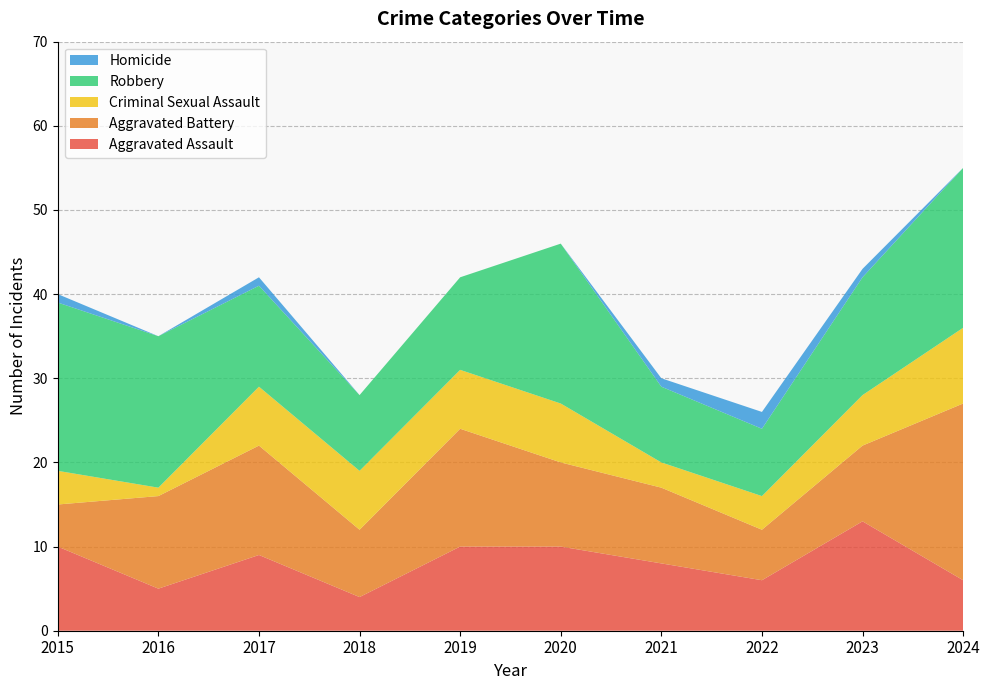

Reading left to right, extract all data points from this chart.

Aggravated Assault: 2015=10	2016=5	2017=9	2018=4	2019=10	2020=10	2021=8	2022=6	2023=13	2024=6
Aggravated Battery: 2015=5	2016=11	2017=13	2018=8	2019=14	2020=10	2021=9	2022=6	2023=9	2024=21
Criminal Sexual Assault: 2015=4	2016=1	2017=7	2018=7	2019=7	2020=7	2021=3	2022=4	2023=6	2024=9
Robbery: 2015=20	2016=18	2017=12	2018=9	2019=11	2020=19	2021=9	2022=8	2023=14	2024=19
Homicide: 2015=1	2016=0	2017=1	2018=0	2019=0	2020=0	2021=1	2022=2	2023=1	2024=0